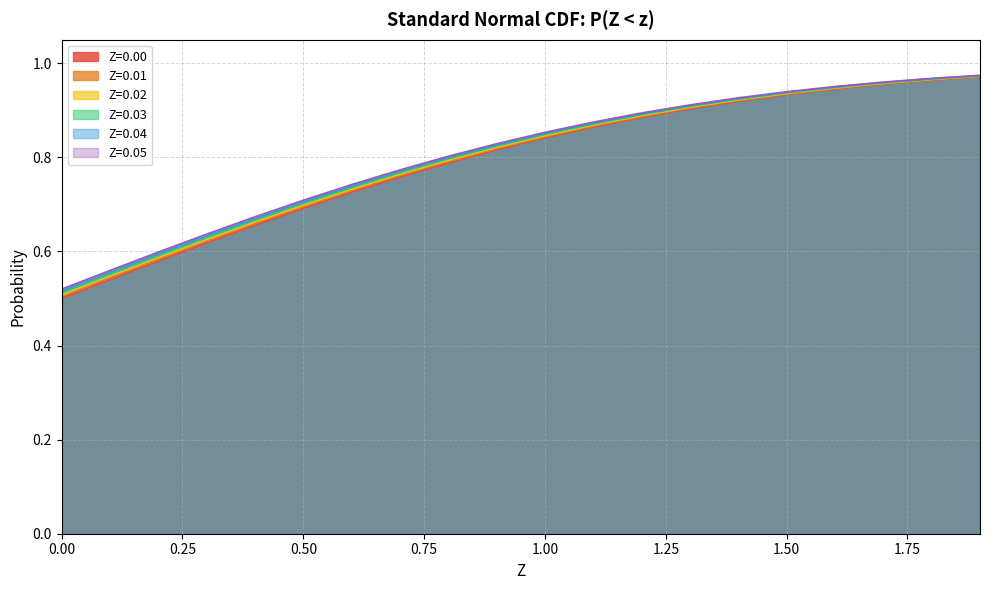

Reading left to right, extract all data points from this chart.

Z=0.00: 0.5	0.5	0.6	0.6	0.7	0.7	0.7	0.8	0.8	0.8	0.8	0.9	0.9	0.9	0.9	0.9	0.9	1.0	1.0	1.0
Z=0.01: 0.5	0.5	0.6	0.6	0.7	0.7	0.7	0.8	0.8	0.8	0.8	0.9	0.9	0.9	0.9	0.9	0.9	1.0	1.0	1.0
Z=0.02: 0.5	0.5	0.6	0.6	0.7	0.7	0.7	0.8	0.8	0.8	0.8	0.9	0.9	0.9	0.9	0.9	0.9	1.0	1.0	1.0
Z=0.03: 0.5	0.6	0.6	0.6	0.7	0.7	0.7	0.8	0.8	0.8	0.8	0.9	0.9	0.9	0.9	0.9	0.9	1.0	1.0	1.0
Z=0.04: 0.5	0.6	0.6	0.6	0.7	0.7	0.7	0.8	0.8	0.8	0.9	0.9	0.9	0.9	0.9	0.9	0.9	1.0	1.0	1.0
Z=0.05: 0.5	0.6	0.6	0.6	0.7	0.7	0.7	0.8	0.8	0.8	0.9	0.9	0.9	0.9	0.9	0.9	1.0	1.0	1.0	1.0